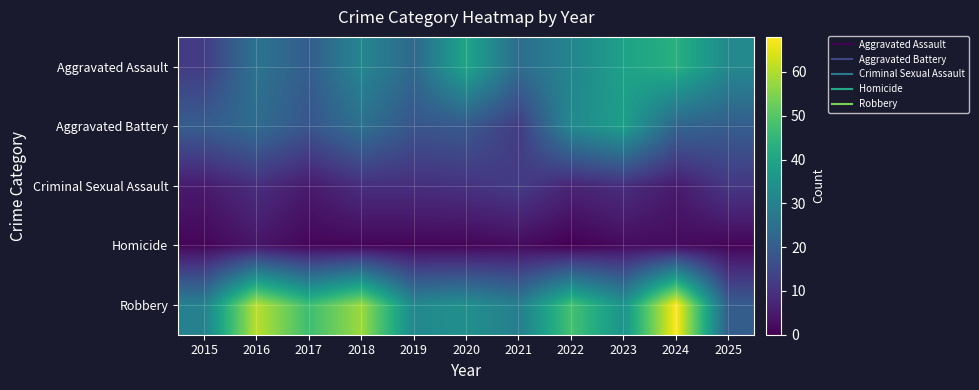

List the series in order of their peak value, lowest first.

Homicide, Criminal Sexual Assault, Aggravated Battery, Aggravated Assault, Robbery